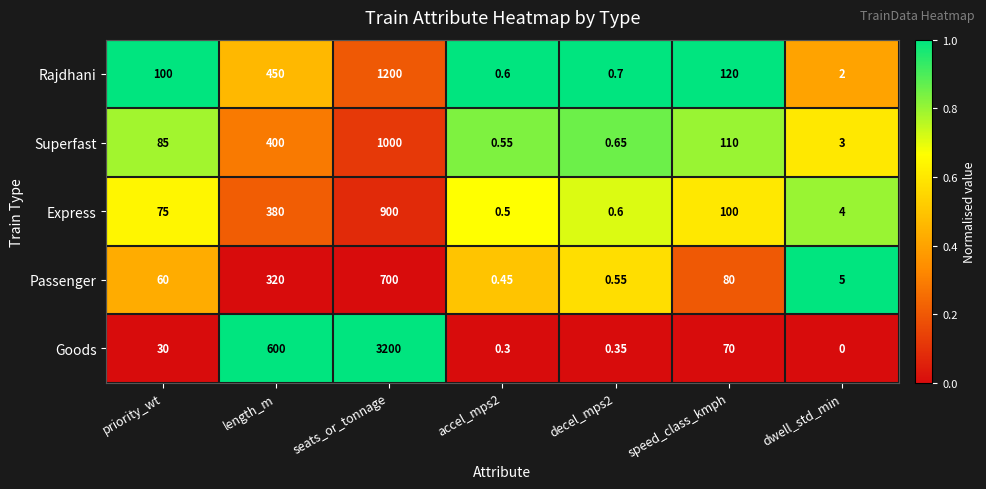

What is the spread (max minus min) of values at speed_class_kmph?

50.0